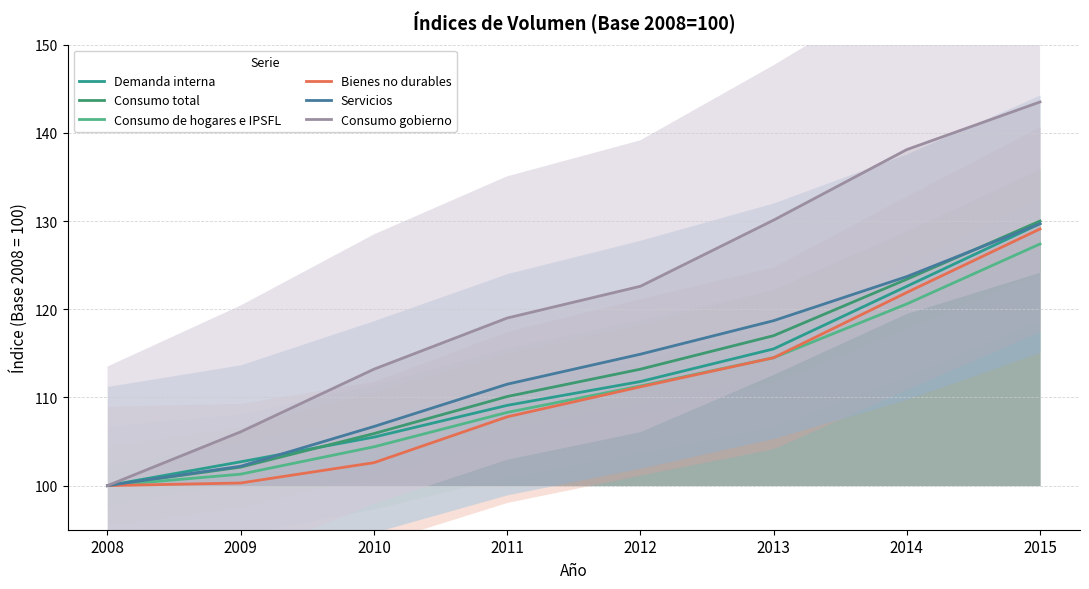

At which category does the chart reach its peak across all series?

2015